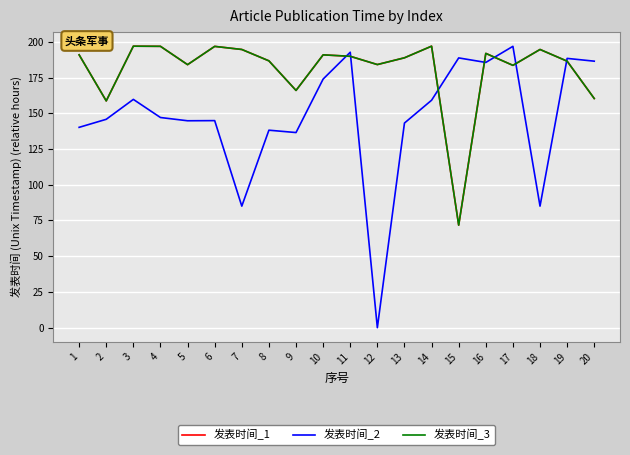

Which series has the largest total across all categories?

发表时间_1